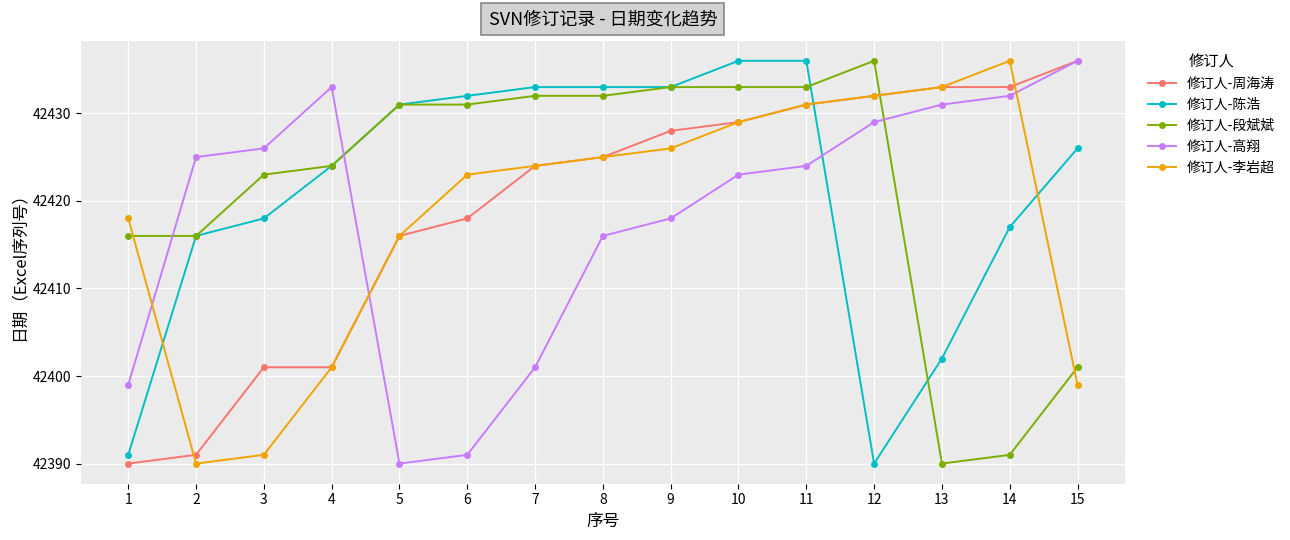

Where is 修订人-高翔 nearest to the value 42413?

8